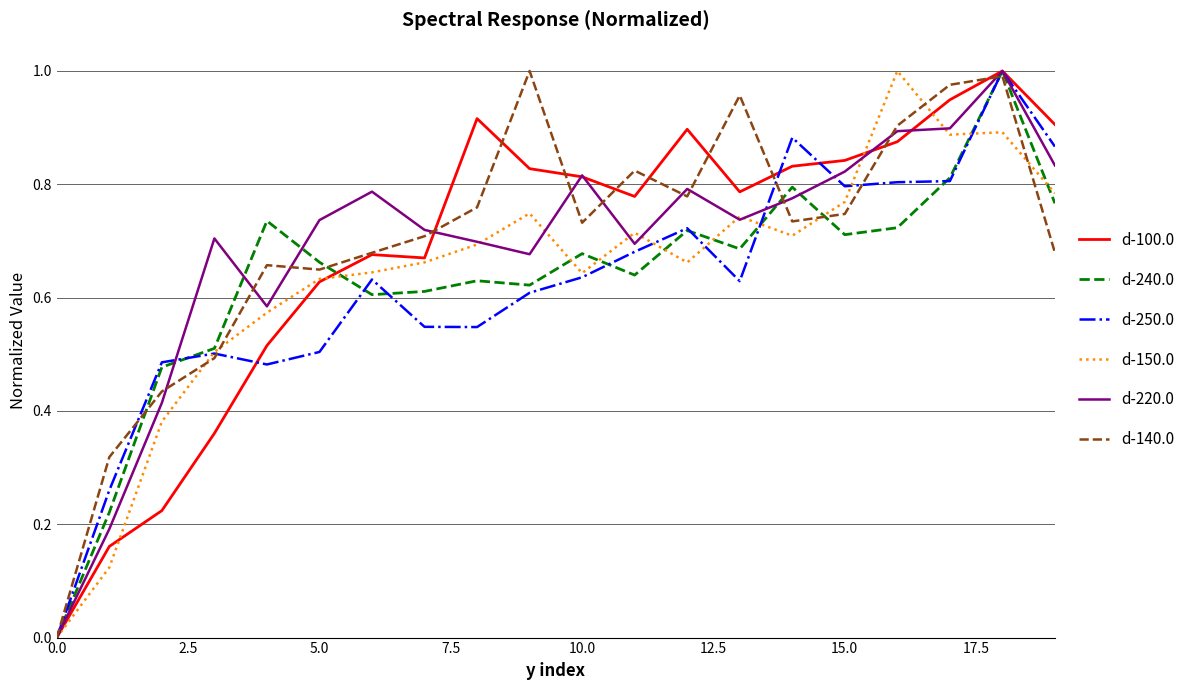

At which category is the sum across all series the highest?

18